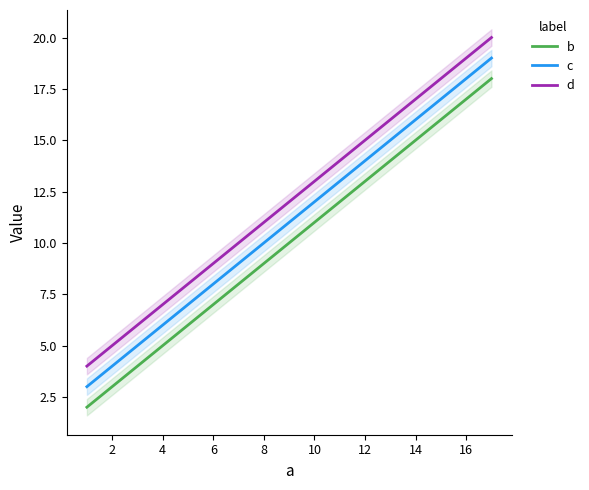

True or false: d and c cross at least once.

False